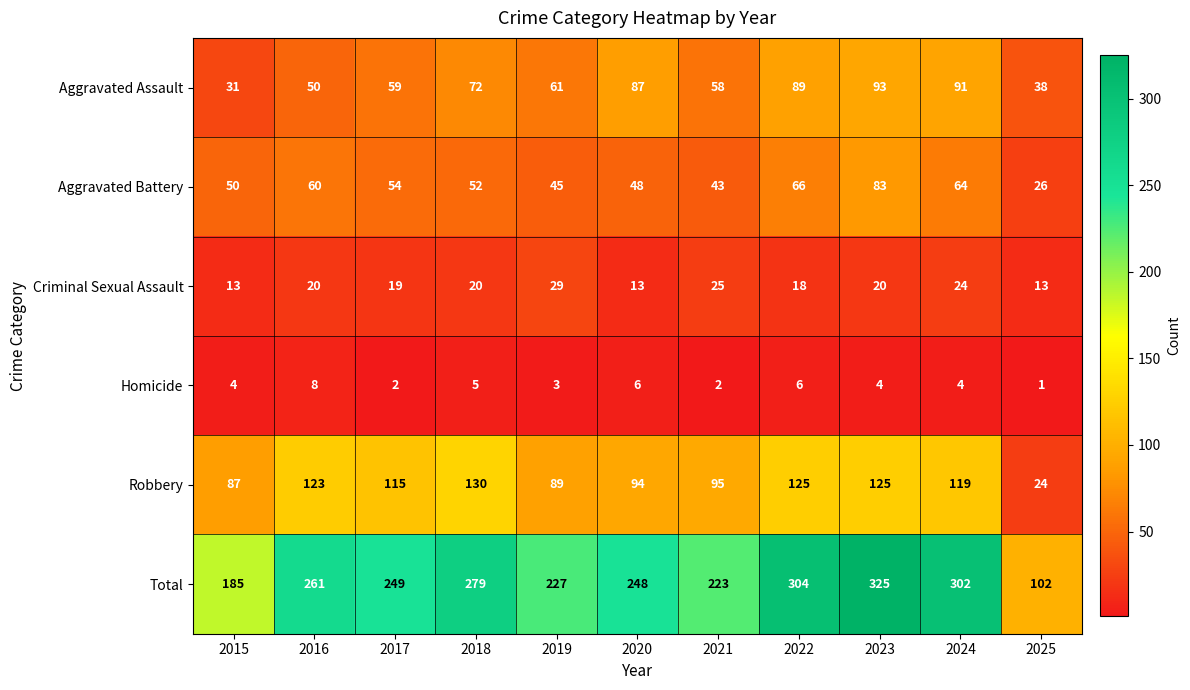

What is the difference between the second highest and second lowest values in the Aggravated Assault series?

53